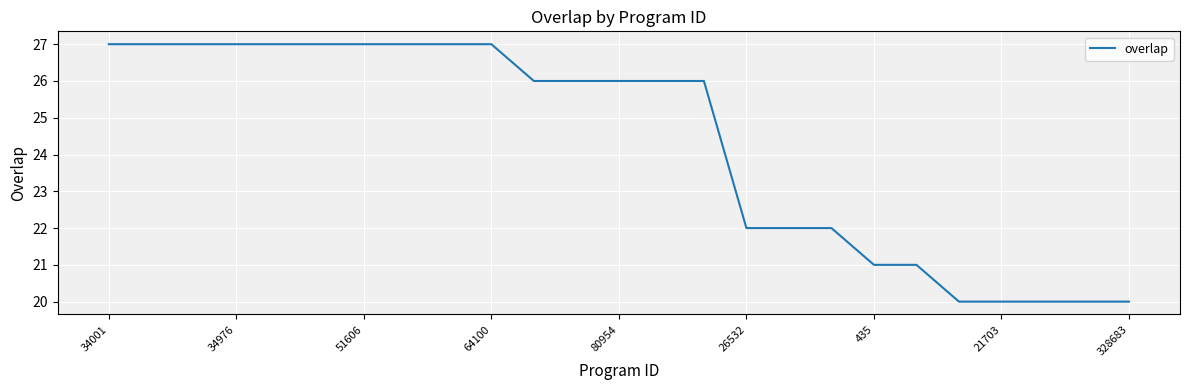

What is the maximum value shown in the chart?

27